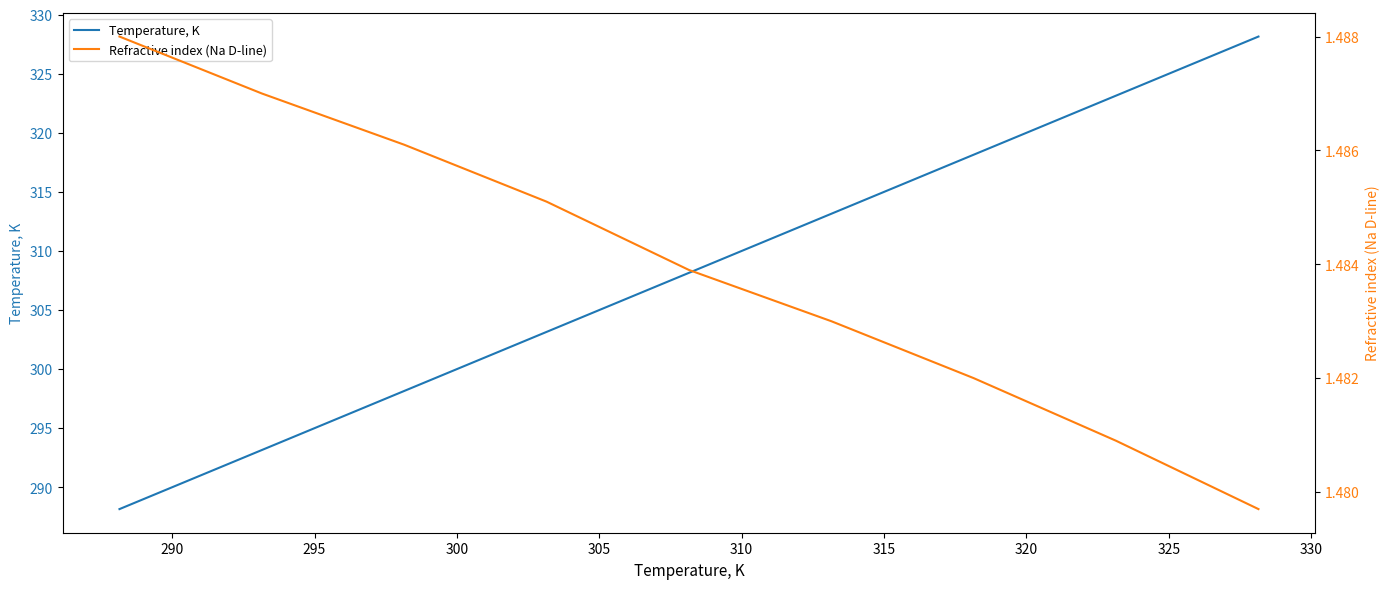

Is it true that Temperature, K equals 165.5 at 310?

False